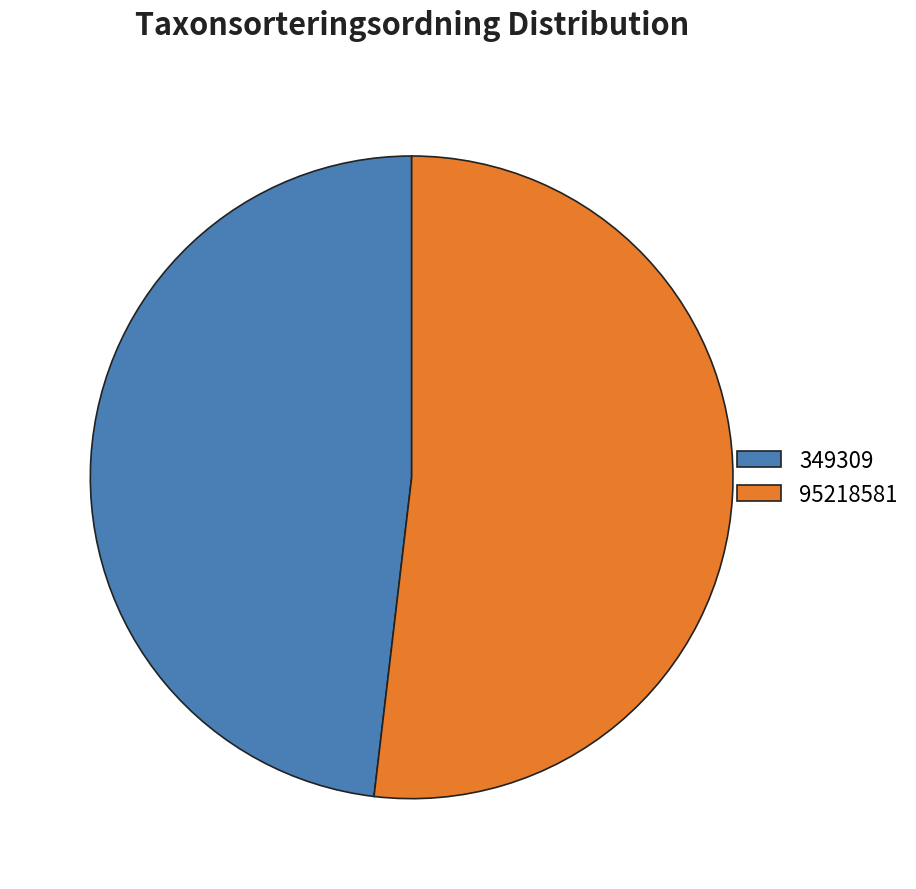

Which has a higher value, 349309 or 95218581?

95218581